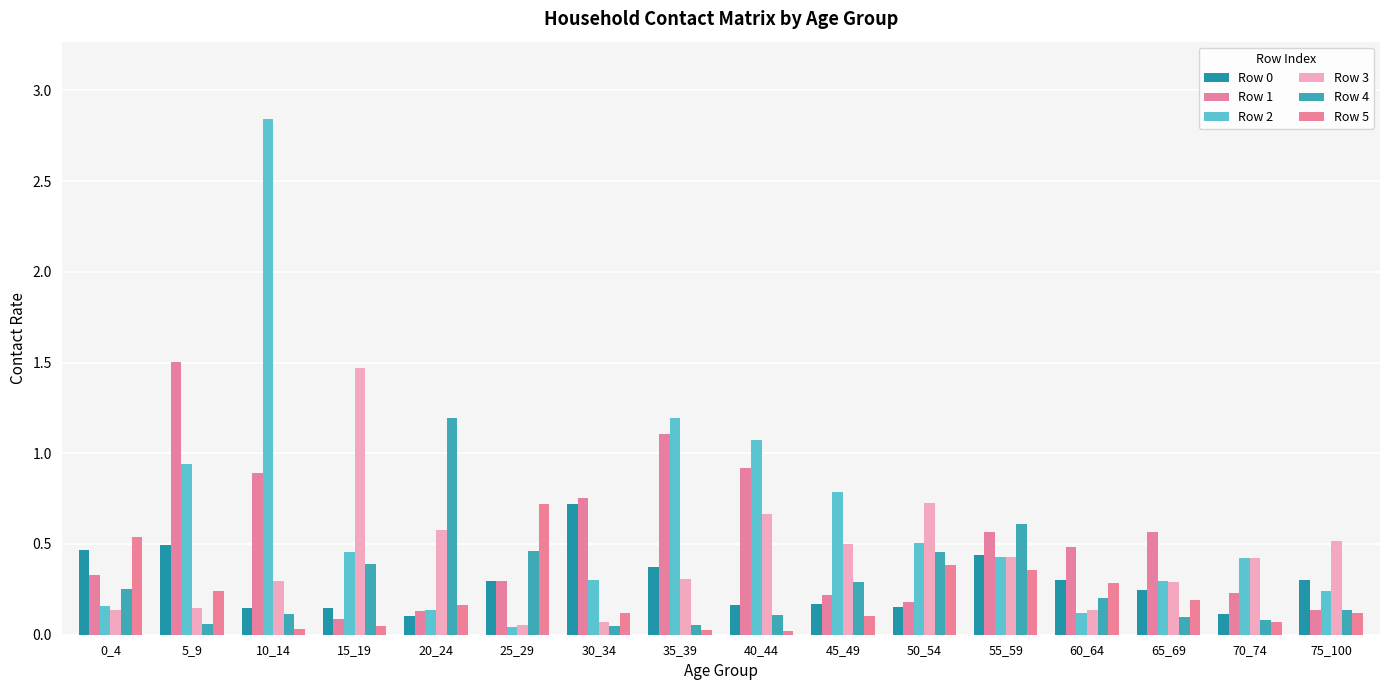

What is the total value across all series at 10_14?

4.3